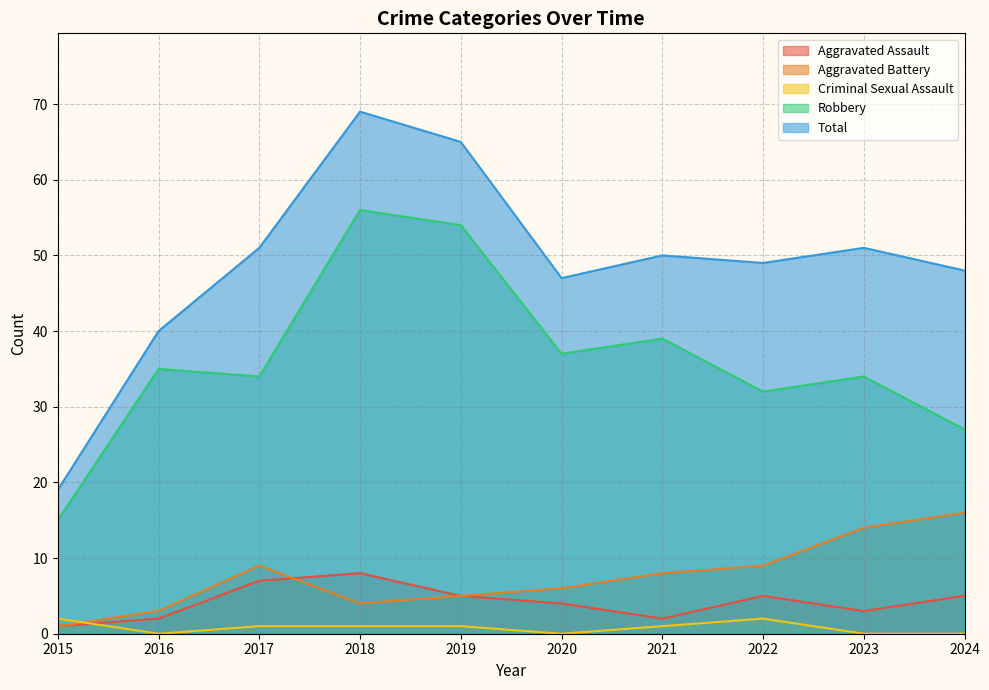

True or false: Robbery has a value of 56 at 2018.

True